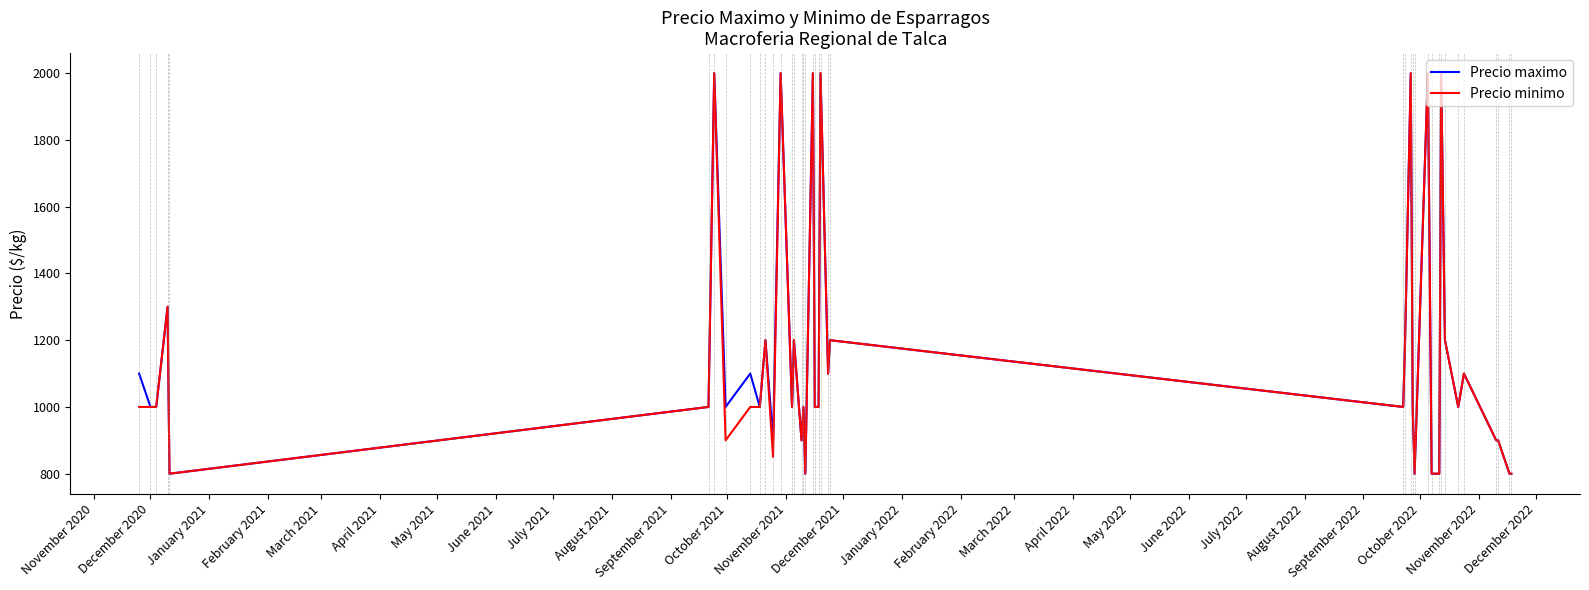

What is the maximum value for Precio minimo?

2000